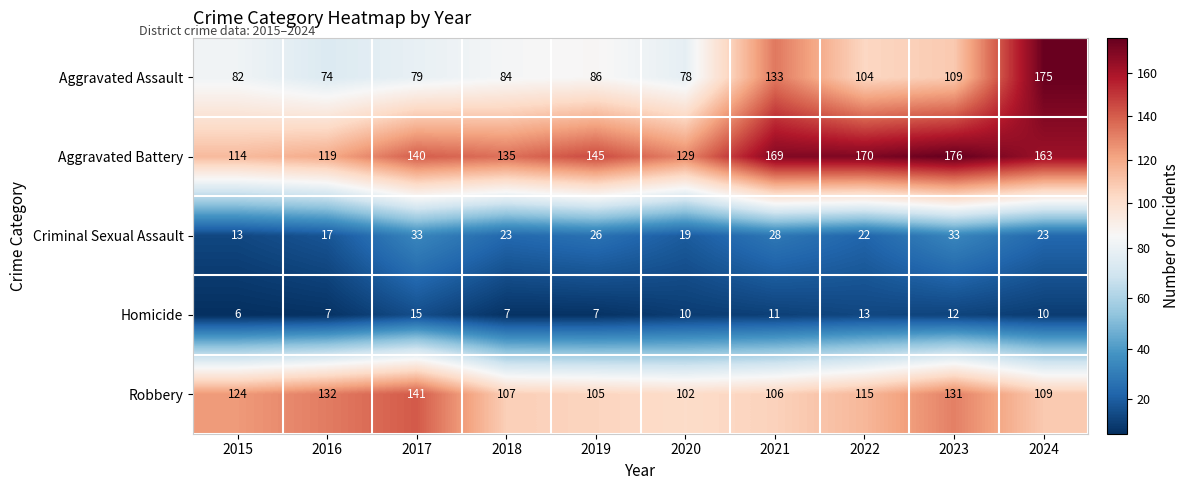

Where is Aggravated Assault nearest to the value 124?

2021